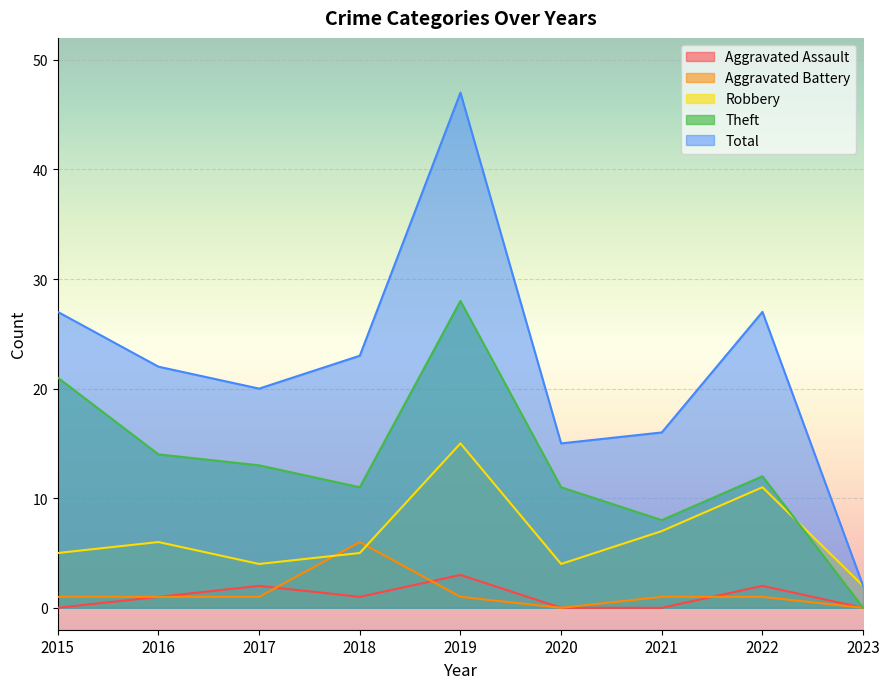

How many interior local peaks does the Aggravated Assault series have?

3